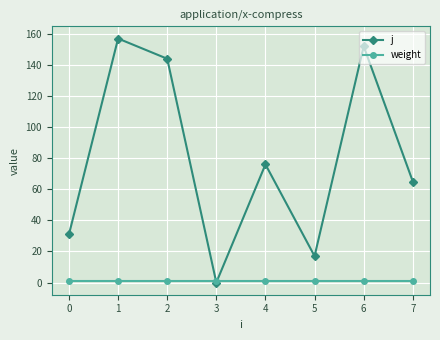

Between which two adjacent categories do weight and j first intersect?

2 and 3